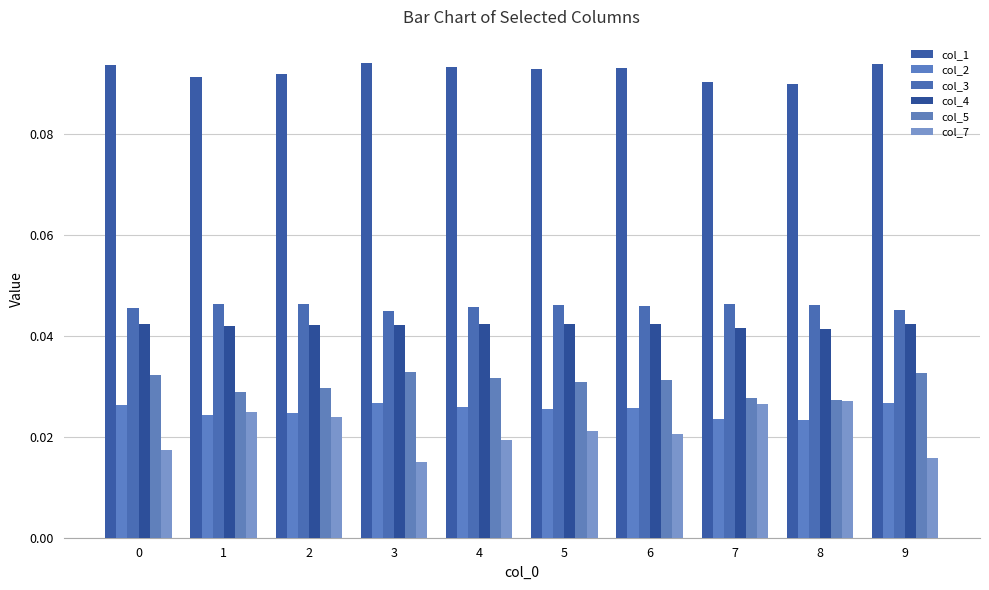

What are all the series names shown in the legend?

col_1, col_2, col_3, col_4, col_5, col_7